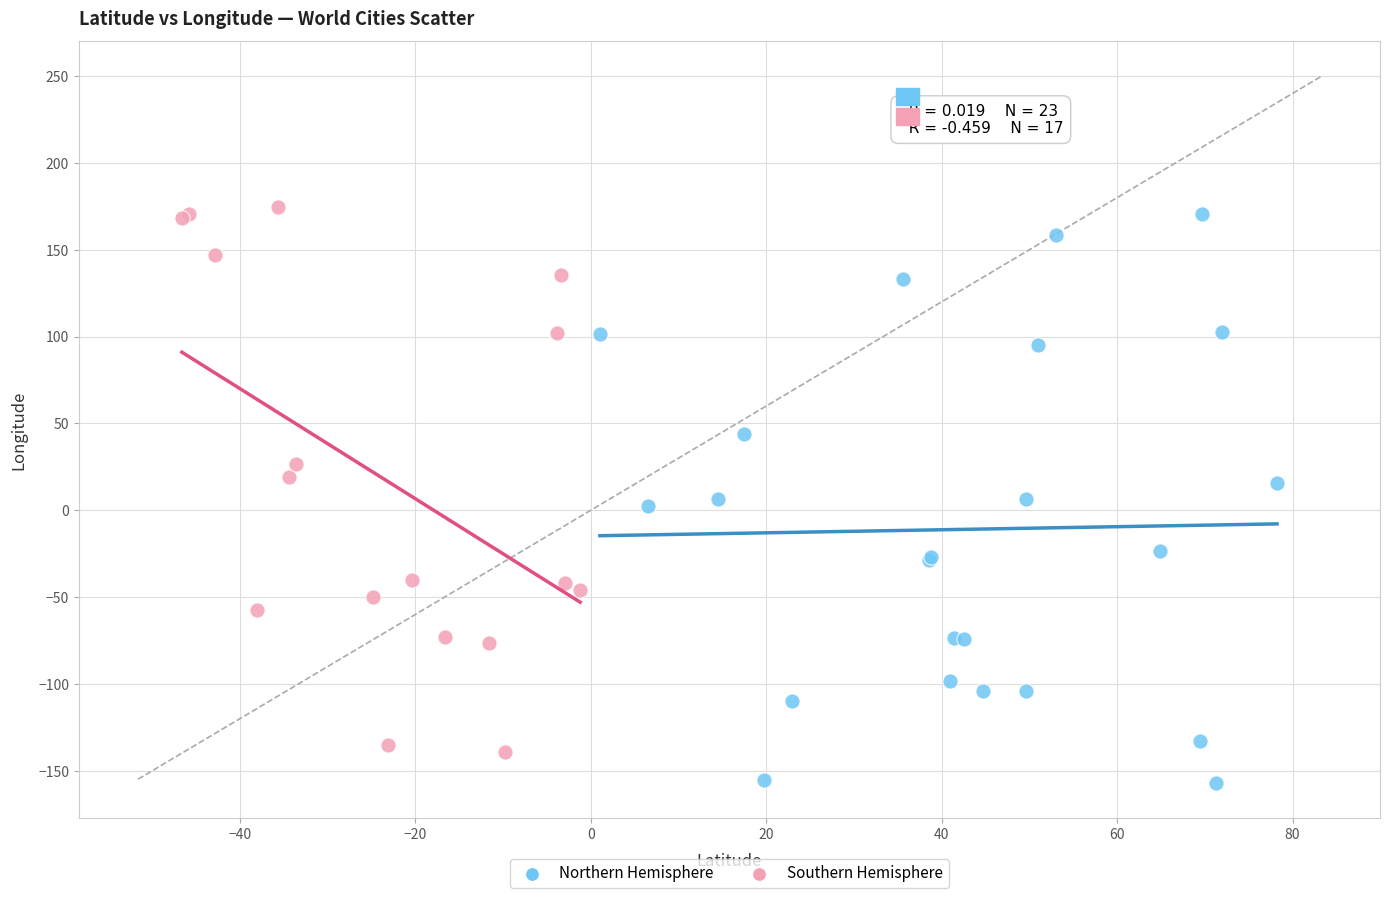

What are all the series names shown in the legend?

Northern Hemisphere, Southern Hemisphere